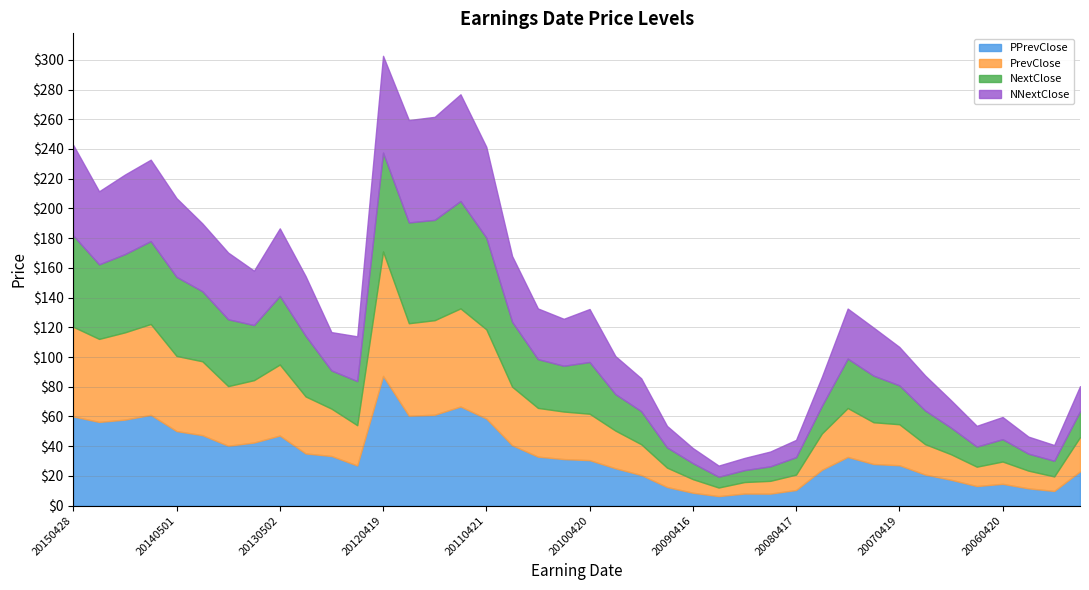

At which label does PrevClose reach its peak?

20120419